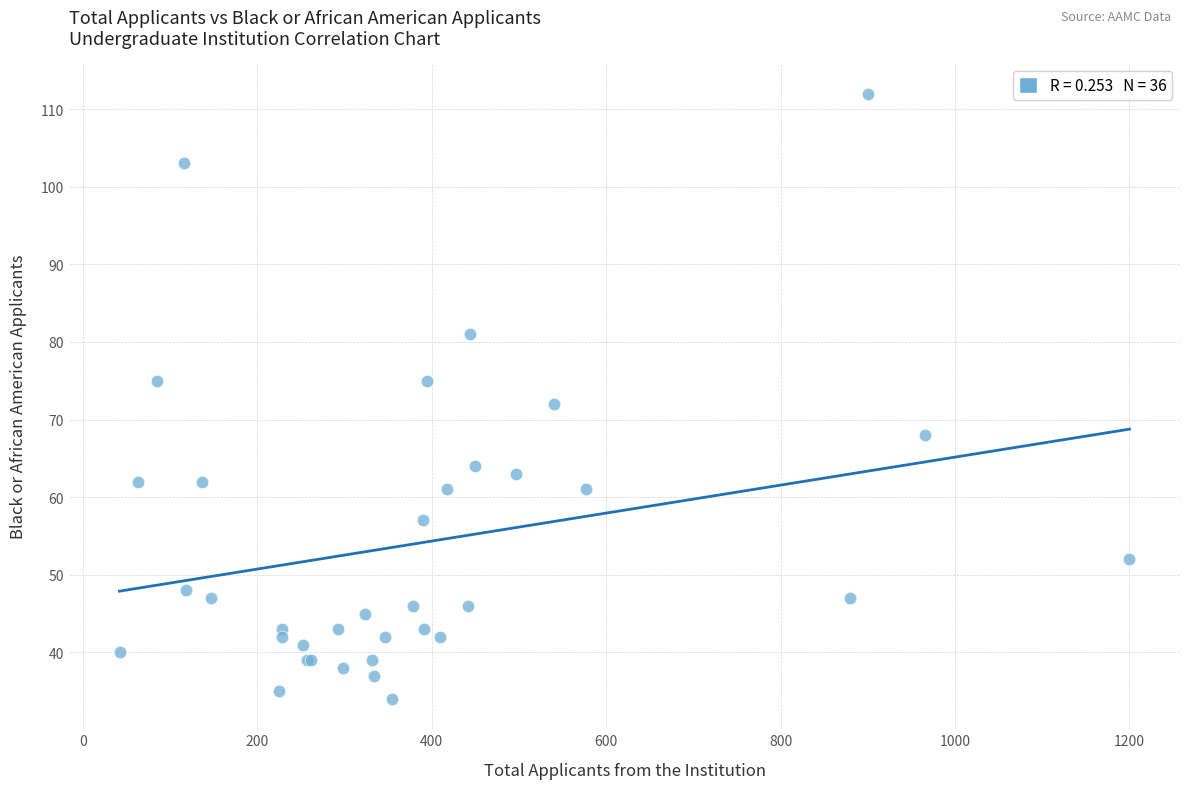

What Y value in the scatter plot is closest to 73?

72